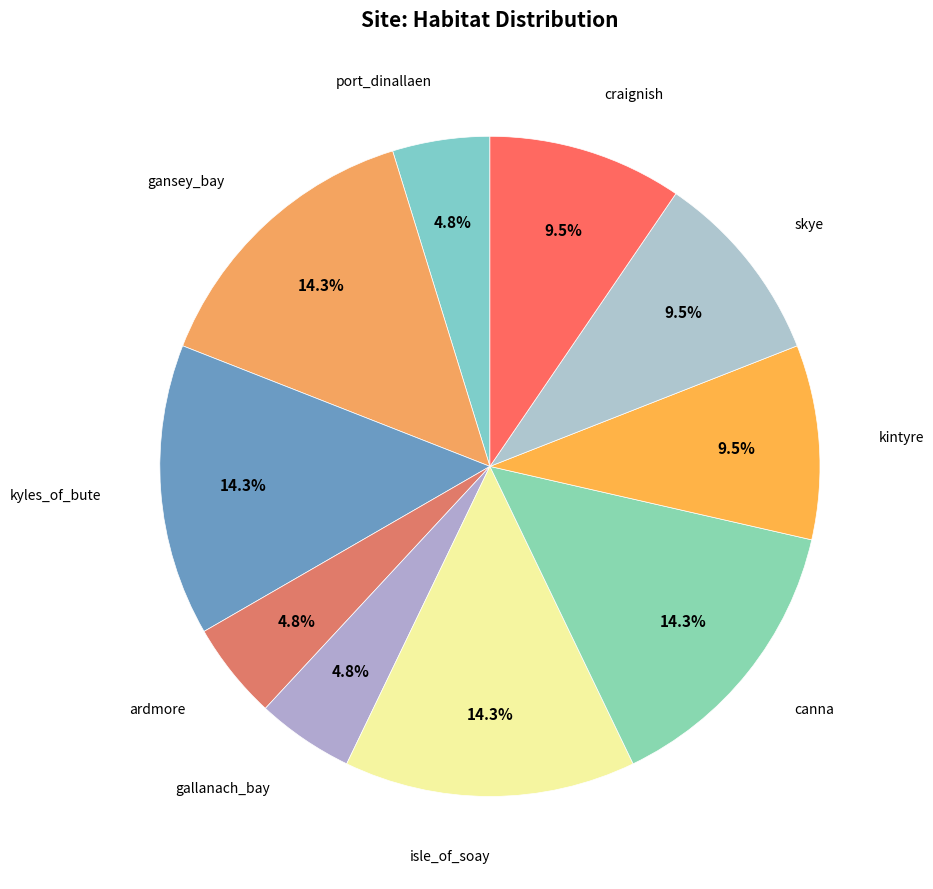

Count the number of slices in the pie.

10